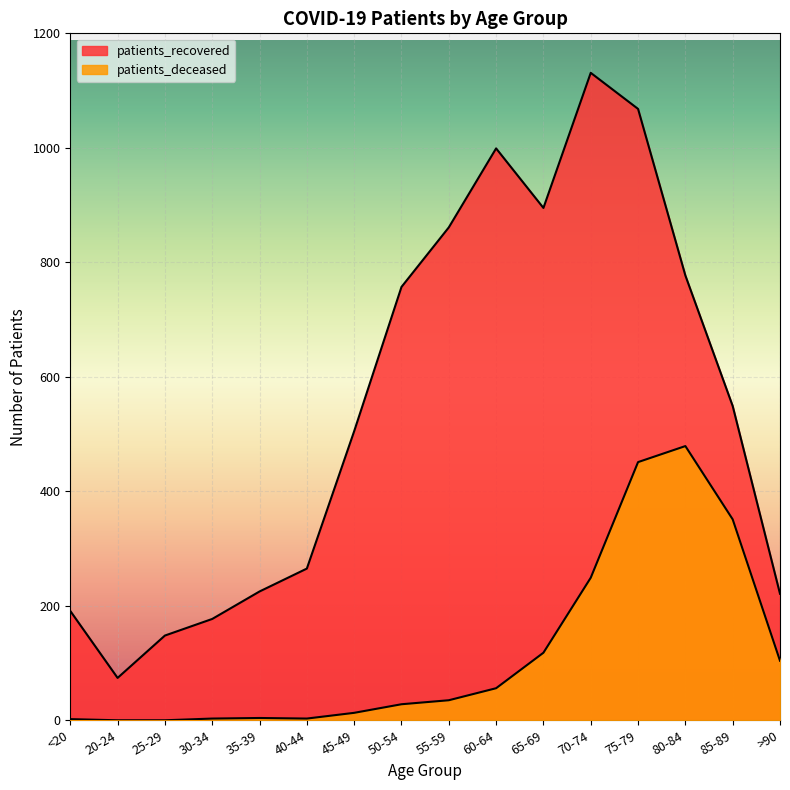

What are all the series names shown in the legend?

patients_recovered, patients_deceased